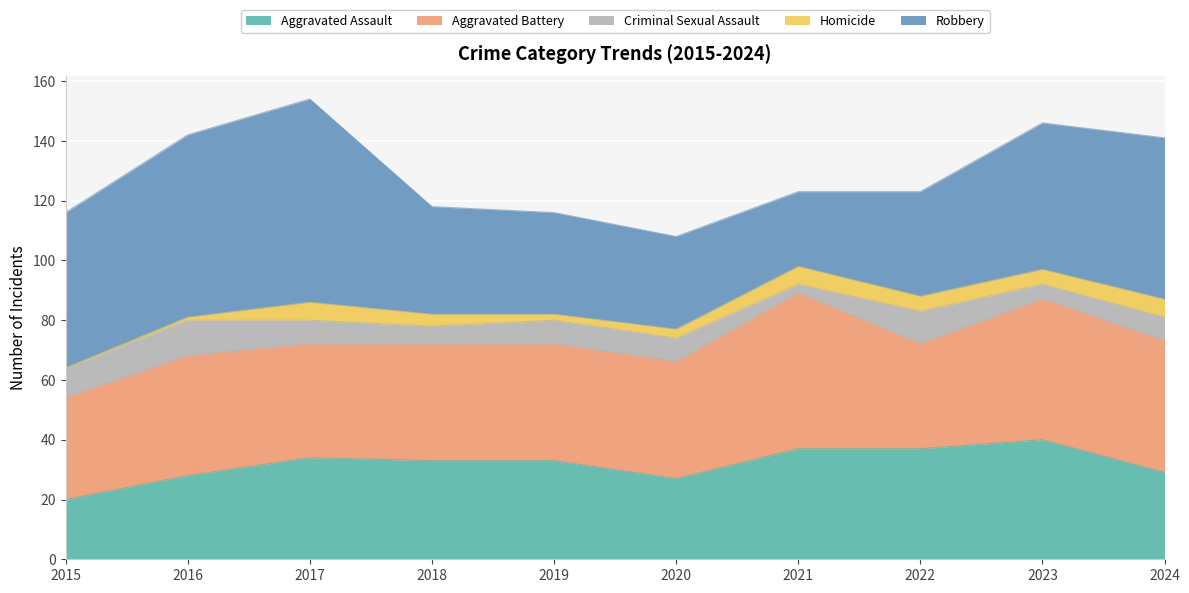

Reading left to right, transcribe all the data shown in this chart.

Aggravated Assault: 20	28	34	33	33	27	37	37	40	29
Aggravated Battery: 34	40	38	39	39	39	52	35	47	44
Criminal Sexual Assault: 10	12	8	6	8	8	3	11	5	8
Homicide: 0	1	6	4	2	3	6	5	5	6
Robbery: 52	61	68	36	34	31	25	35	49	54